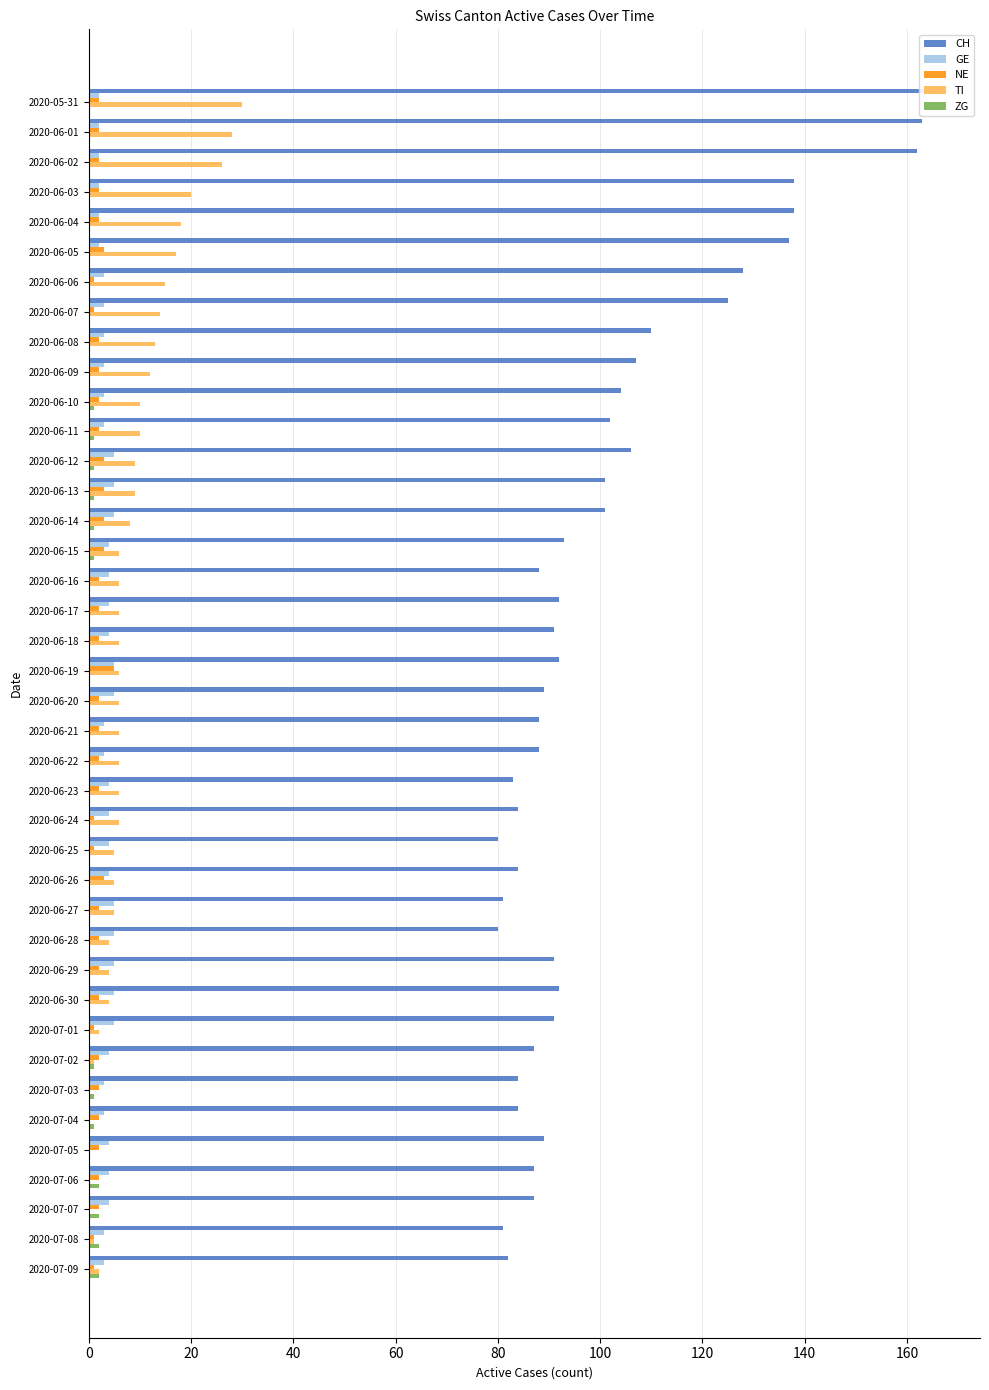

The value of ZG at 2020-06-03 is 0. True or false?

True